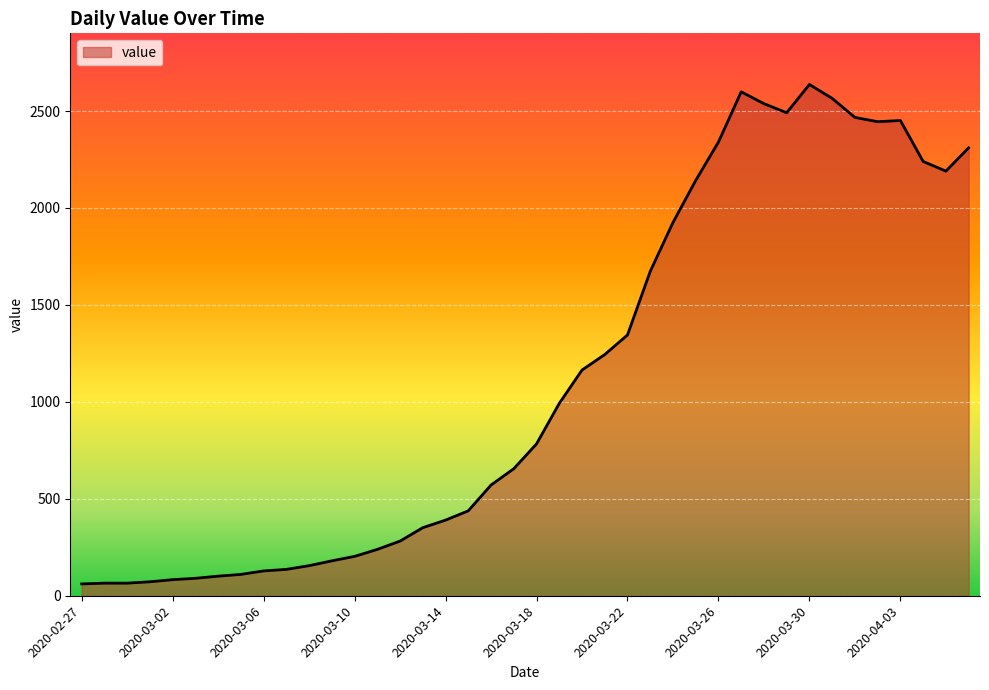

What is the smallest value displayed?

61